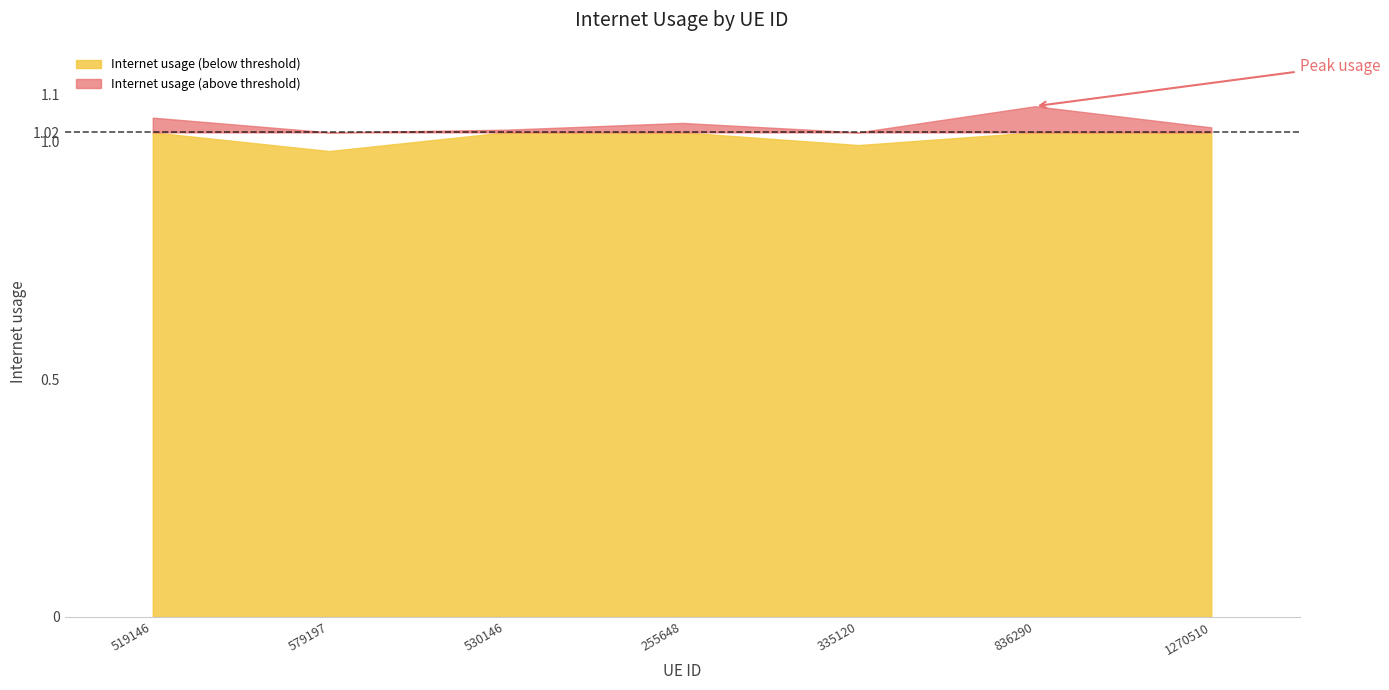

Between 836290 and 255648, which is larger?

836290